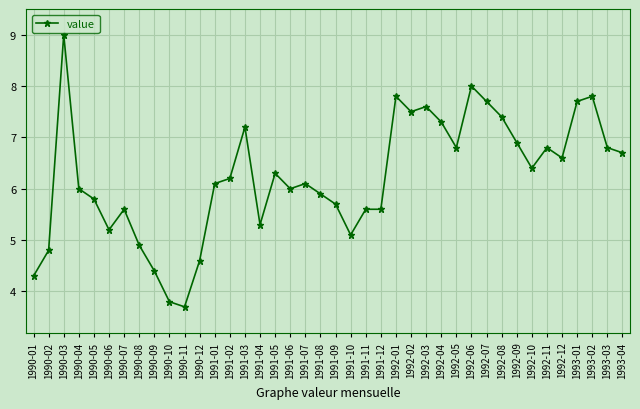

What is the minimum value shown in the chart?

3.7